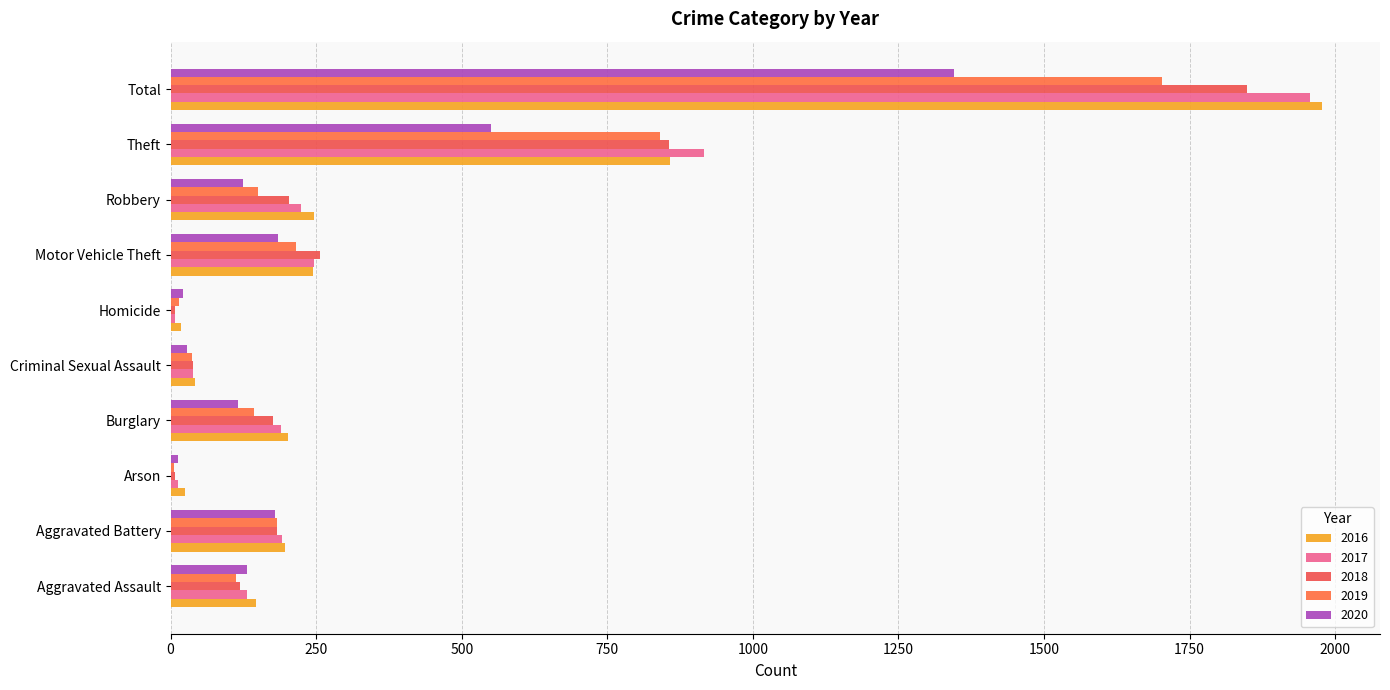

What is the sum of the 2019 values at Homicide and Robbery?

164